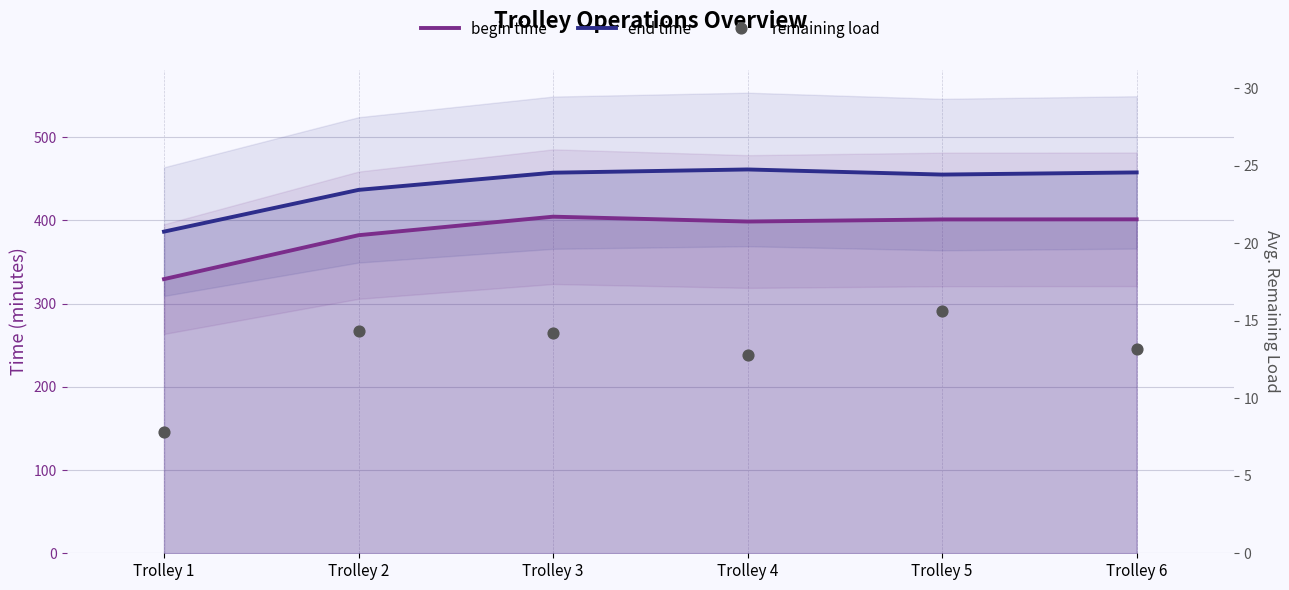

What are all the series names shown in the legend?

begin time, end time, remaining load